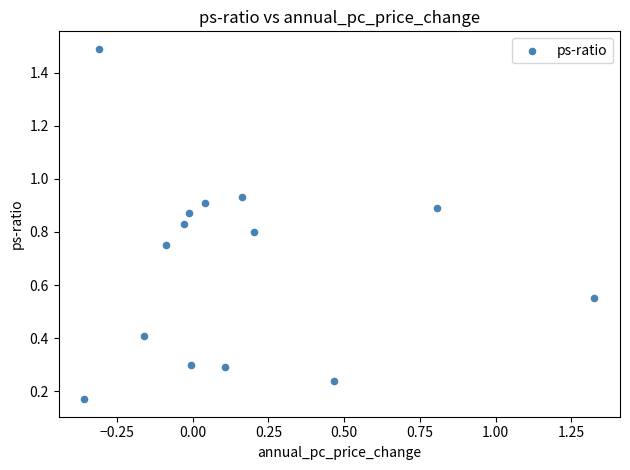

What is the range of X values (max minus min)?

1.7